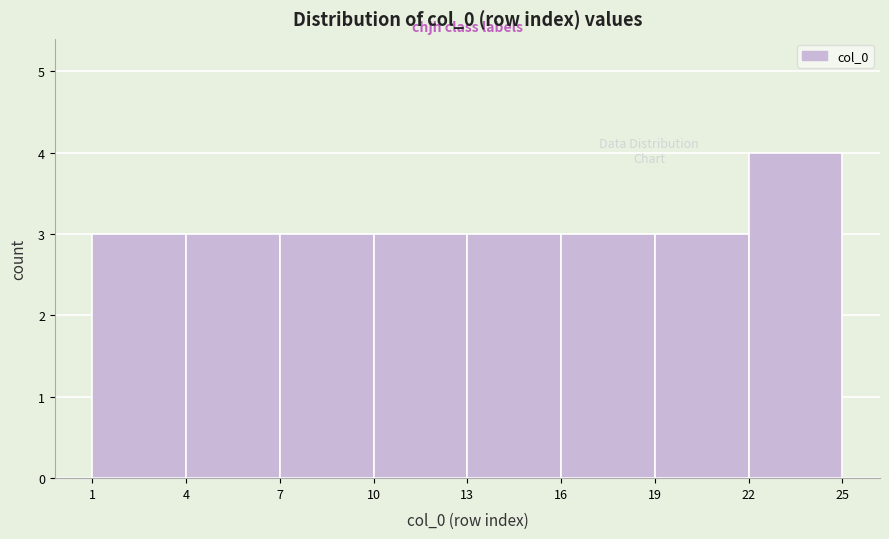

Reading left to right, list every bar in this chart as the range it spans on the x-axis followed by its height. The values are not printed on the chart, so give them approximately, as read against the axis.

1 to 4: 3
4 to 7: 3
7 to 10: 3
10 to 13: 3
13 to 16: 3
16 to 19: 3
19 to 22: 3
22 to 25: 4